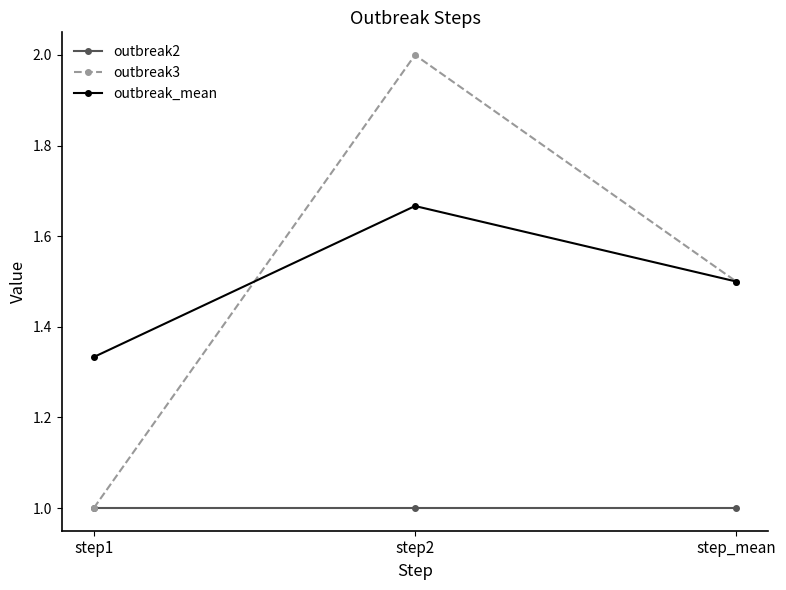

What value does the outbreak3 series have at step1?

1.0